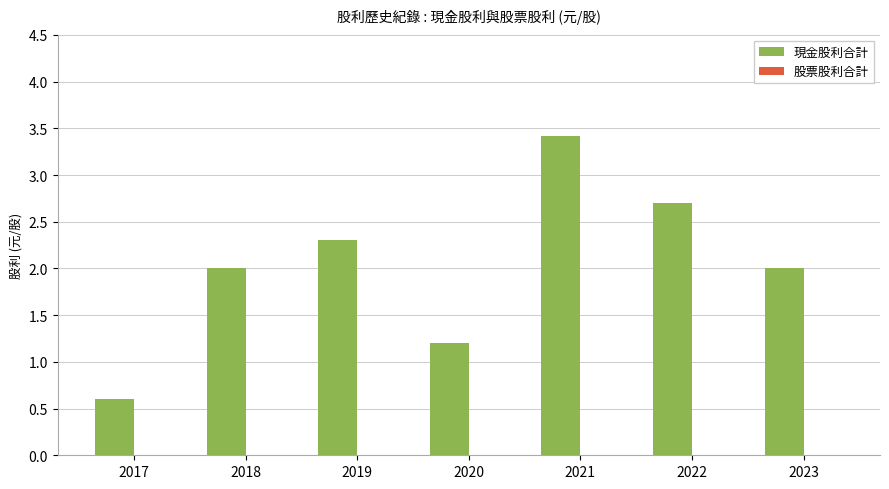

Reading left to right, transcribe all the data shown in this chart.

0.6	2.0	2.3	1.2	3.4	2.7	2.0